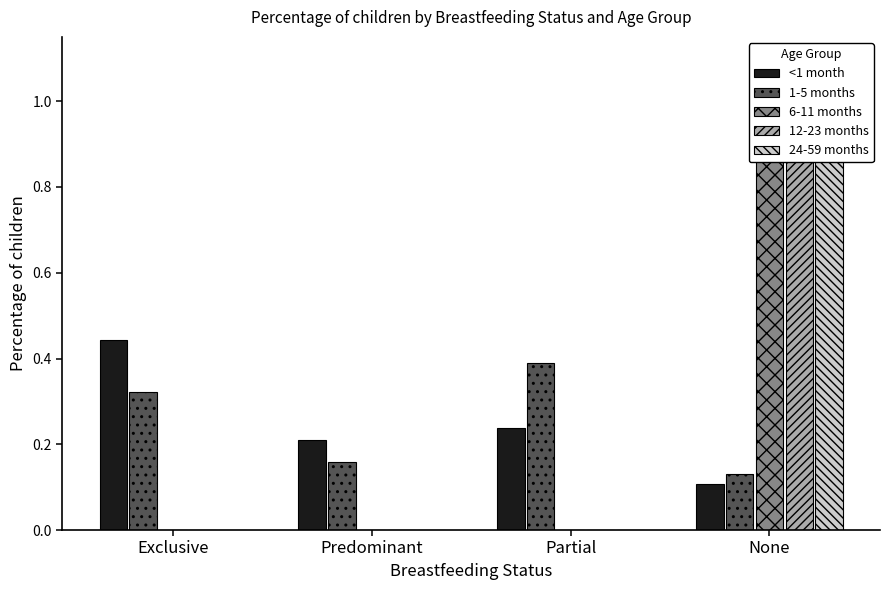

What is the total value across all series at None?

3.2